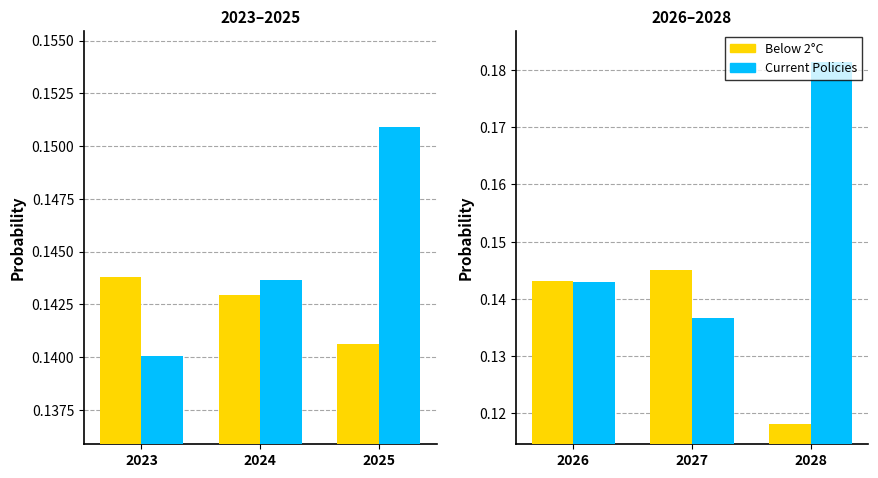

How many series are shown in this chart?

2